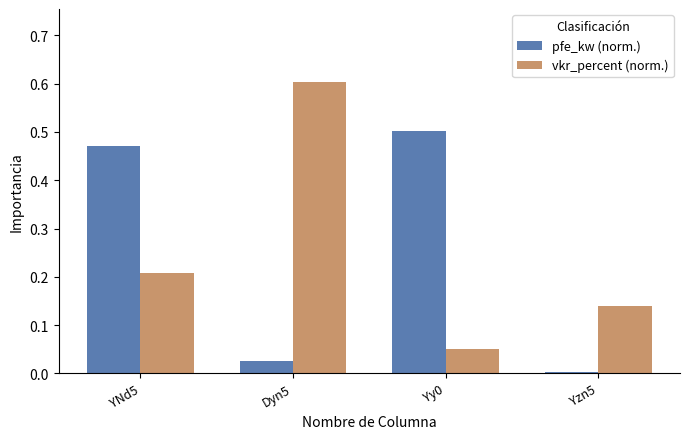

Between Dyn5 and Yy0, which series saw the biggest shift?

vkr_percent (norm.)